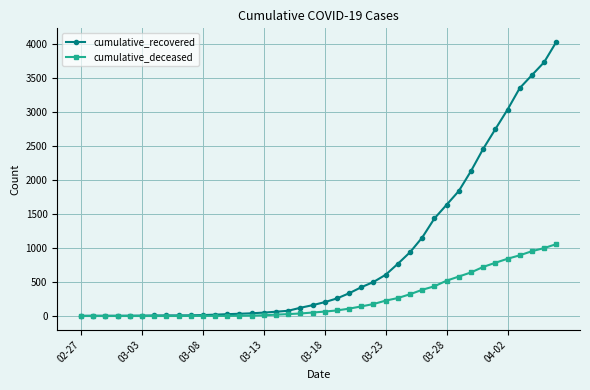

List the series in order of their peak value, lowest first.

cumulative_deceased, cumulative_recovered